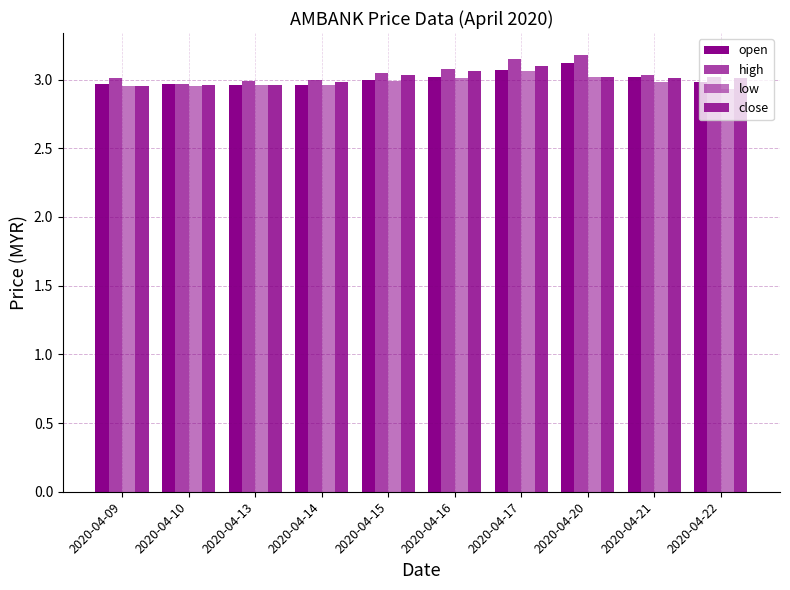

Does the chart contain any negative values?

No